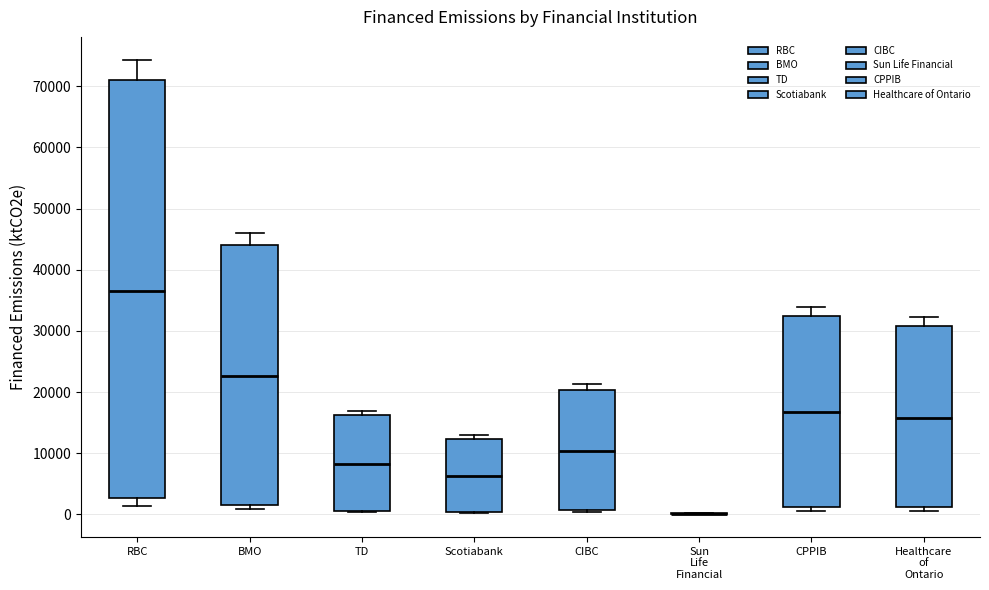

Which box is the tallest, from its lower edge to its upper edge?

RBC